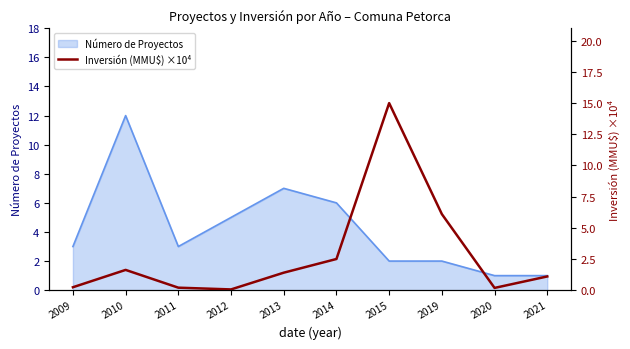

True or false: Número de Proyectos has a value of 8 at 2012.

False